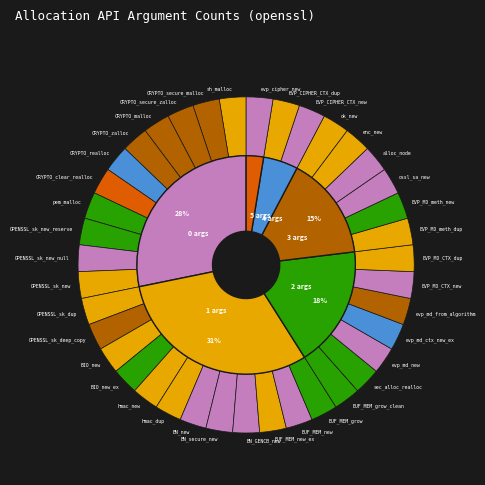

Rank the categories by value from highest to lowest.

CRYPTO_clear_realloc, CRYPTO_realloc, evp_md_ctx_new_ex, CRYPTO_secure_malloc, CRYPTO_secure_zalloc, CRYPTO_malloc, CRYPTO_zalloc, OPENSSL_sk_deep_copy, evp_md_from_algorithm, pem_malloc, OPENSSL_sk_new_reserve, BIO_new_ex, BUF_MEM_grow, BUF_MEM_grow_clean, sec_alloc_realloc, EVP_MD_meth_new, sh_malloc, OPENSSL_sk_new, OPENSSL_sk_dup, BIO_new, hmac_new, hmac_dup, BUF_MEM_new_ex, EVP_MD_CTX_dup, EVP_MD_meth_dup, enc_new, ok_new, EVP_CIPHER_CTX_dup, OPENSSL_sk_new_null, BN_new, BN_secure_new, BN_GENCB_new, BUF_MEM_new, evp_md_new, EVP_MD_CTX_new, ossl_sa_new, alloc_node, EVP_CIPHER_CTX_new, evp_cipher_new